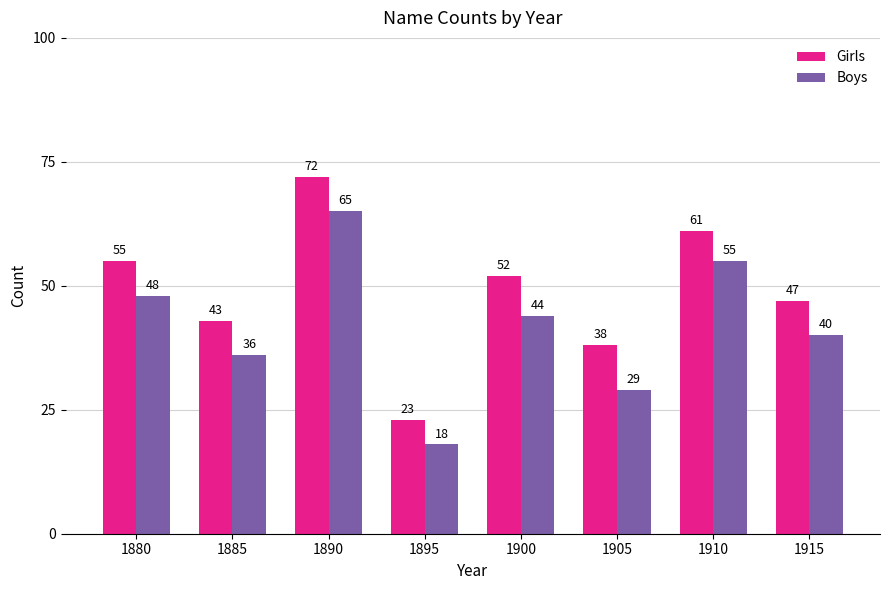

Rank the series by their maximum value, from lowest to highest.

Boys, Girls